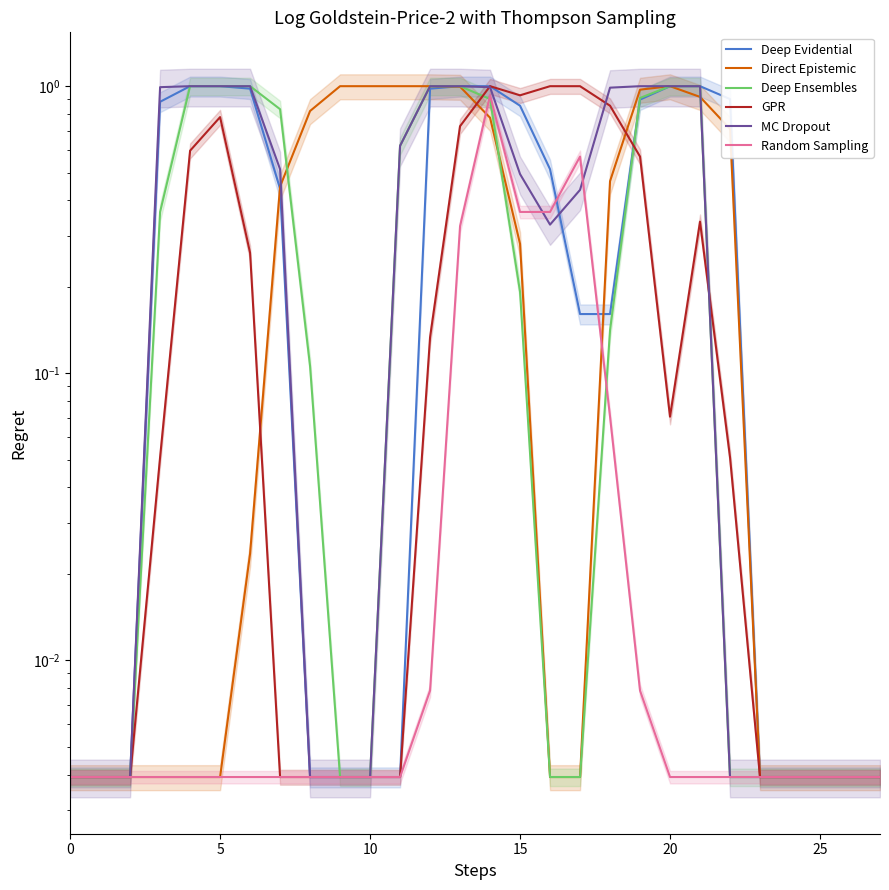

Is the value of GPR at 26 greater than the value of Random Sampling at 13?

No